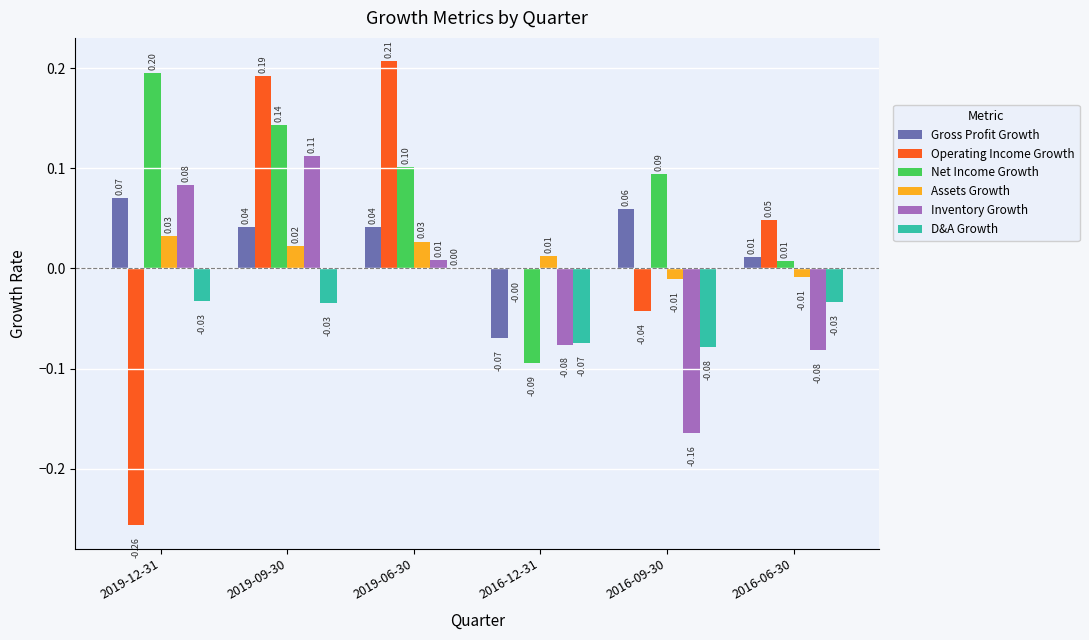

At which category is the sum across all series the highest?

2019-09-30